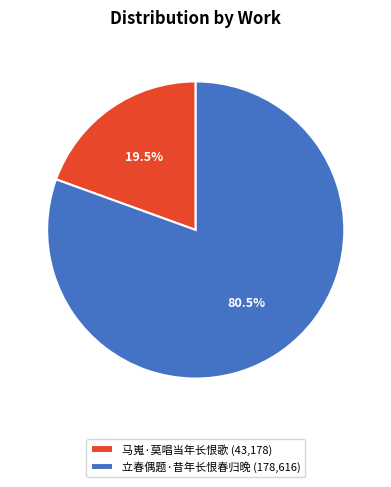

Approximately how many times larger is the value at 立春偶题·昔年长恨春归晚 compared to 马嵬·莫唱当年长恨歌?

4.1